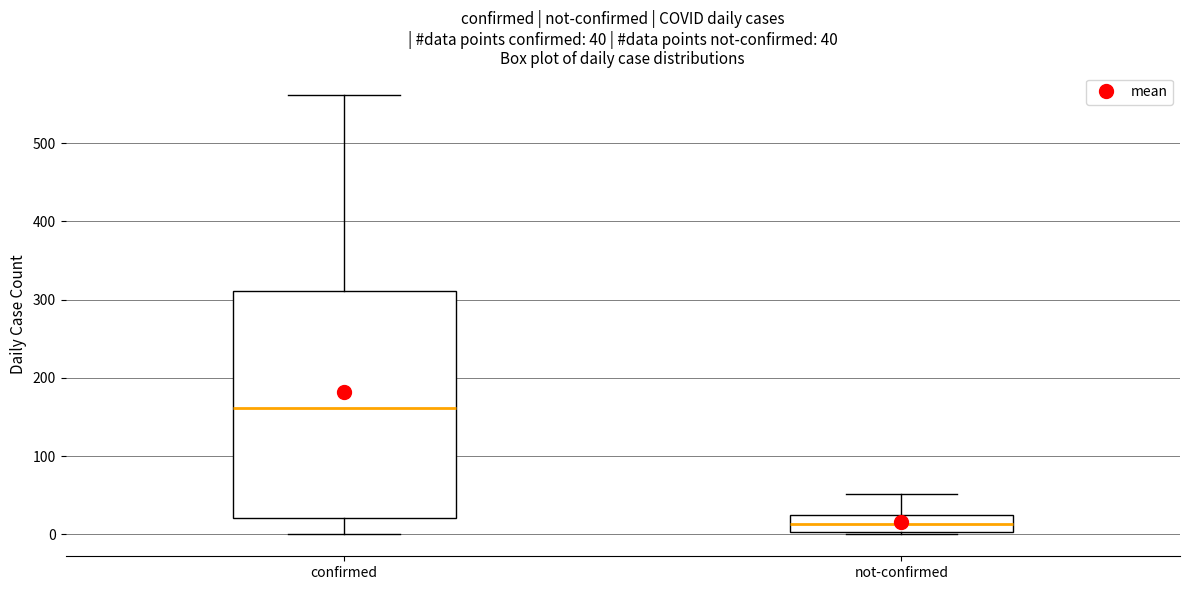

Comparing the boxes themselves (not the whiskers), which one is the tallest?

confirmed